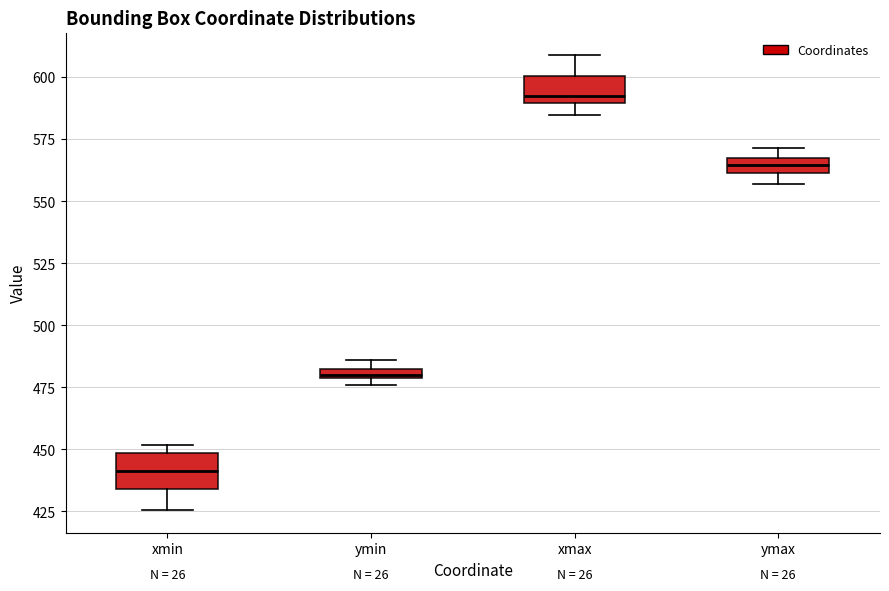

Where is the upper edge of the box for xmin on the y-axis? The values are not printed on the chart, so give them approximately, as read against the axis.

450